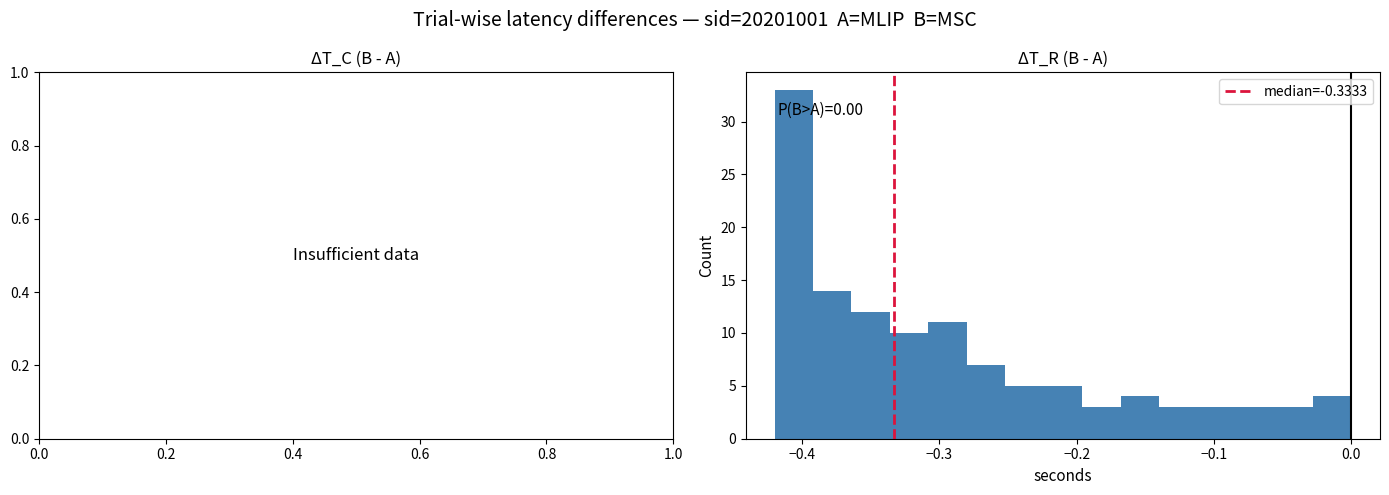

Around what value on the x-axis is the tallest bar? Give the approximate position of its centre, as read against the axis.

-0.41